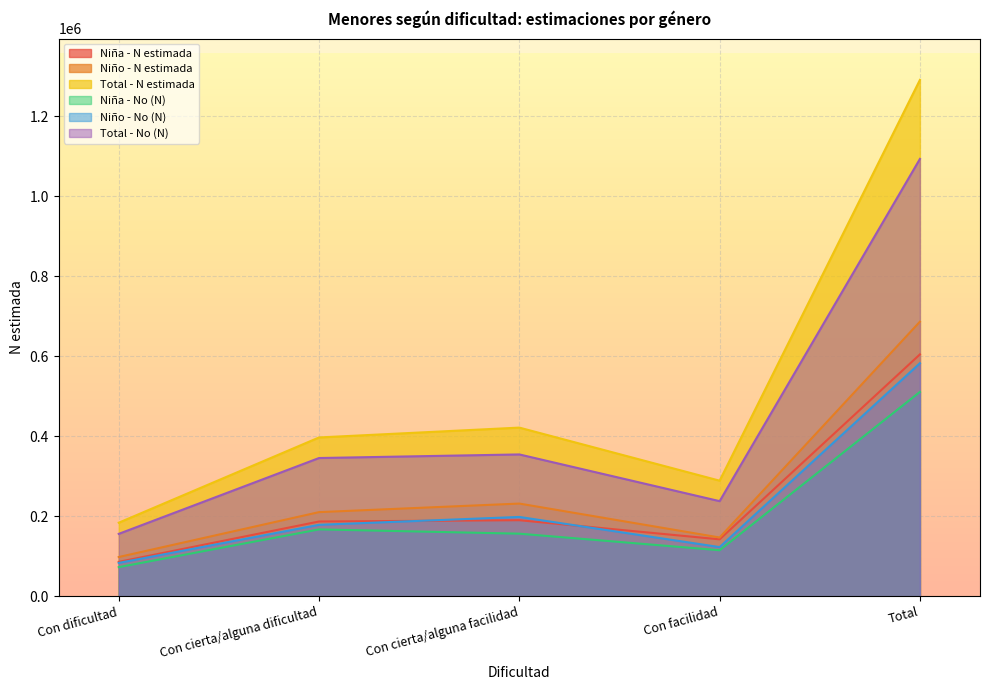

What is the sum of all Niña - N estimada values?

1208900